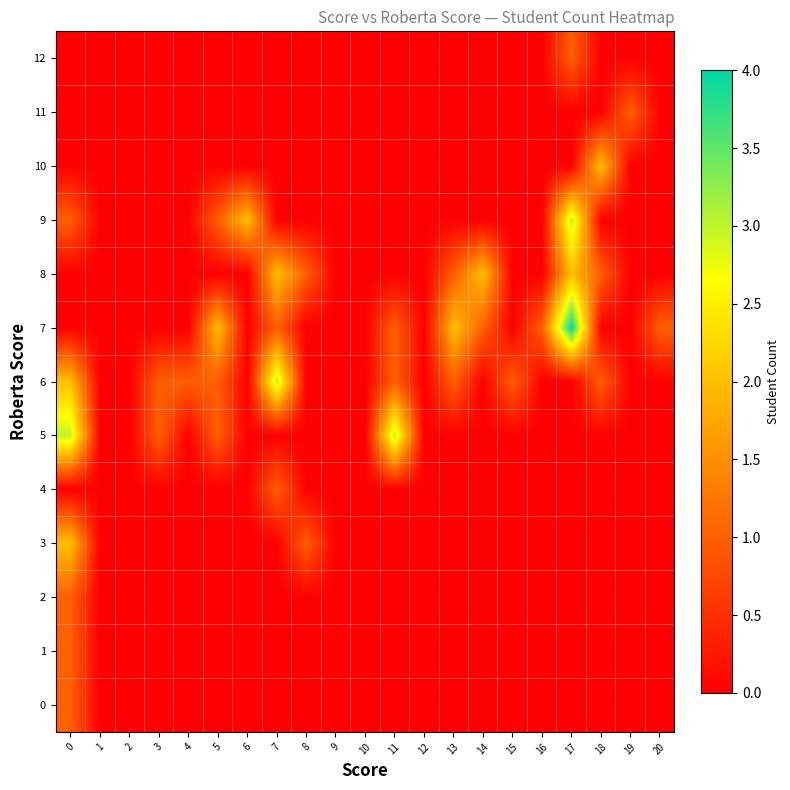

Between 5 and 12, which series saw the biggest shift?

7